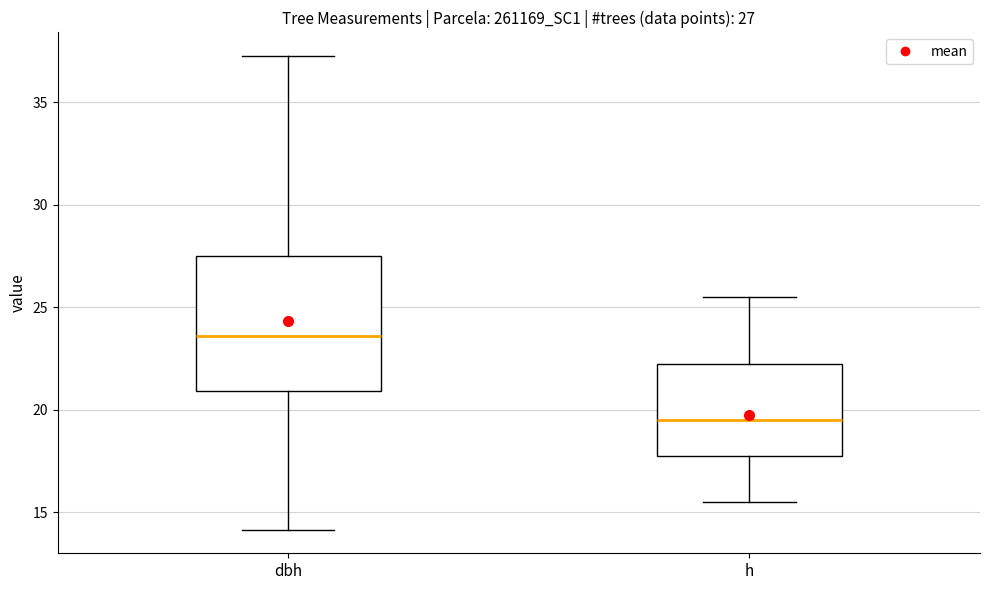

Comparing the boxes themselves (not the whiskers), which one is the tallest?

dbh